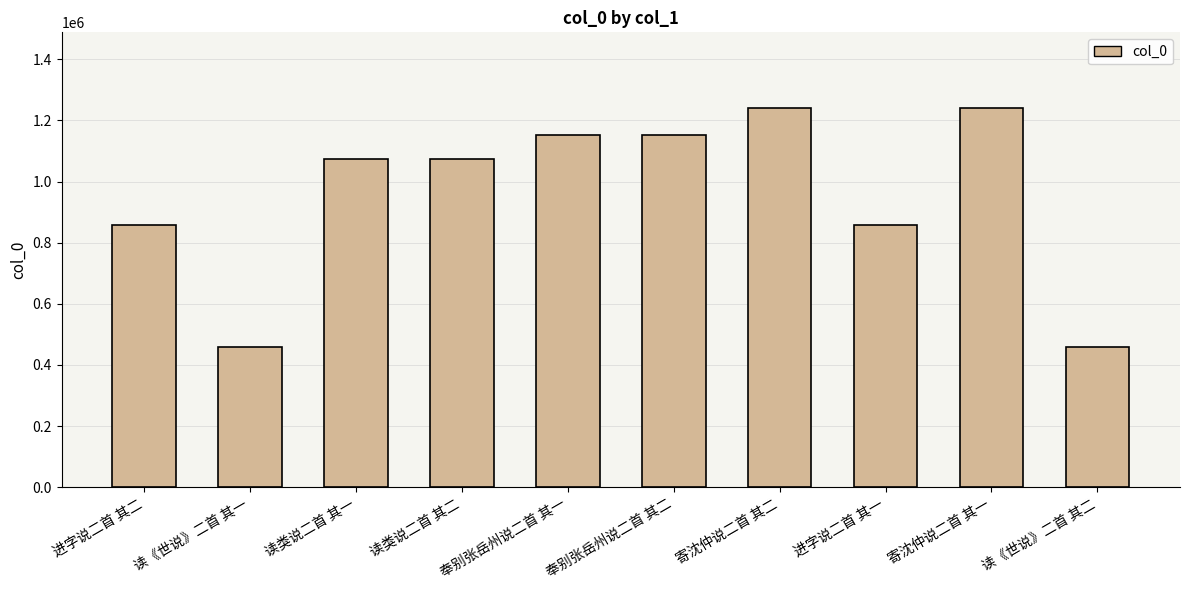

The chart shows a value of 858277 at 进字说二首 其二. True or false?

True